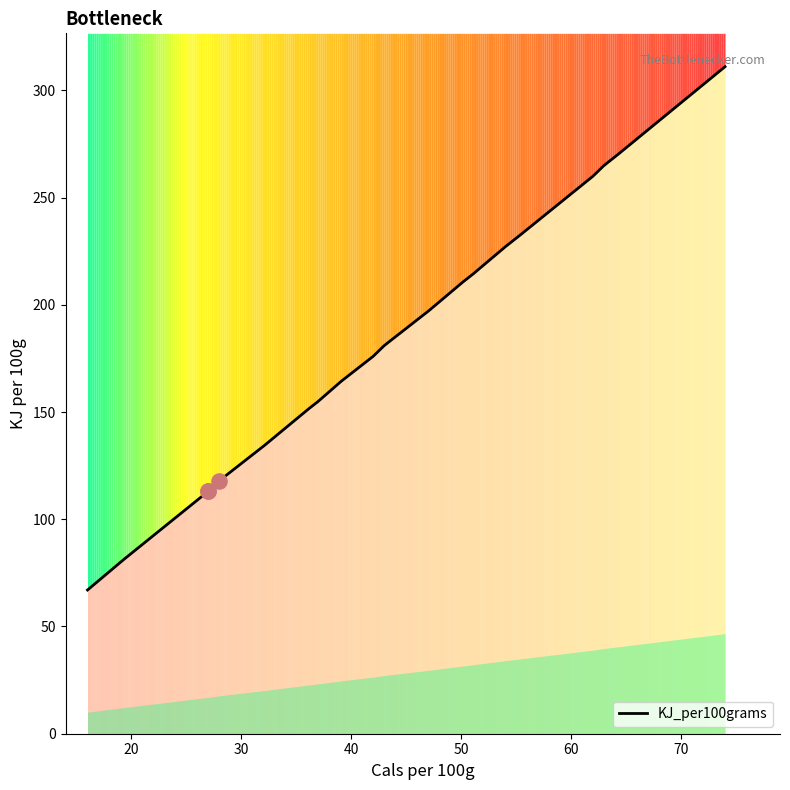

Between 47 and 51, which is larger?

51